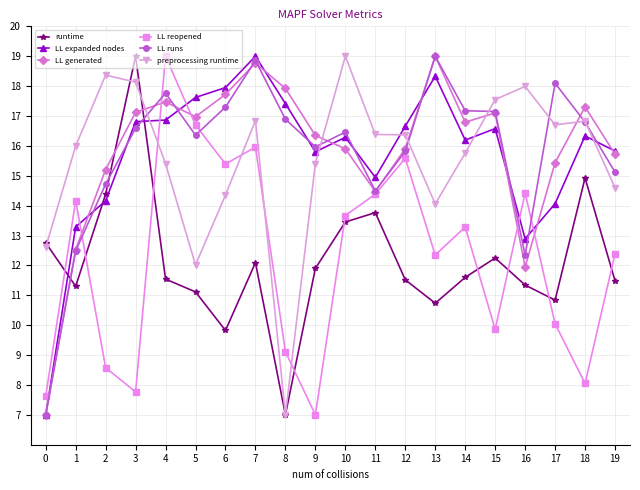

The value of runtime at 6 is 9.8. True or false?

True